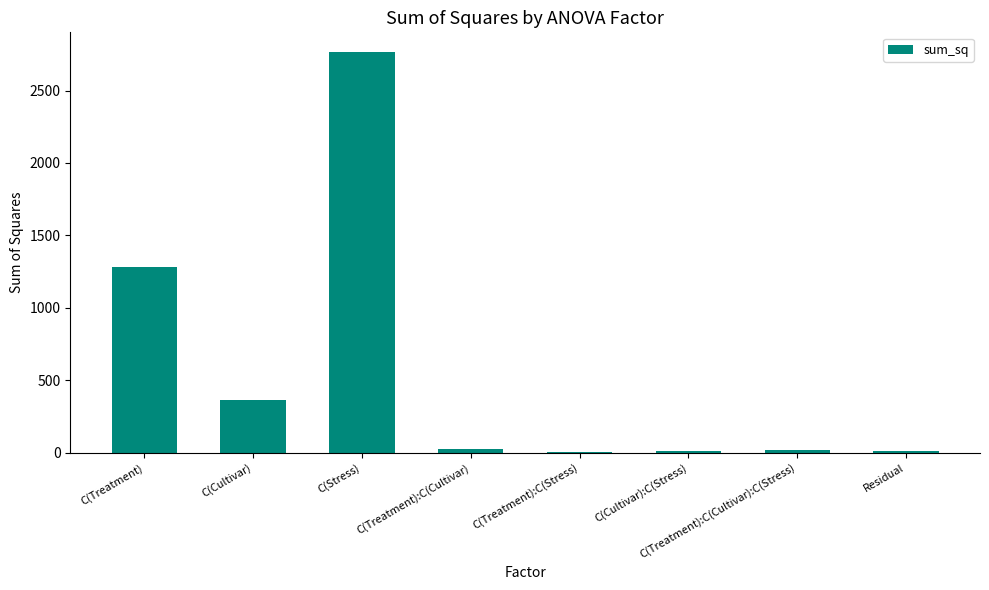

True or false: the data shows 2763.4 at C(Stress).

True